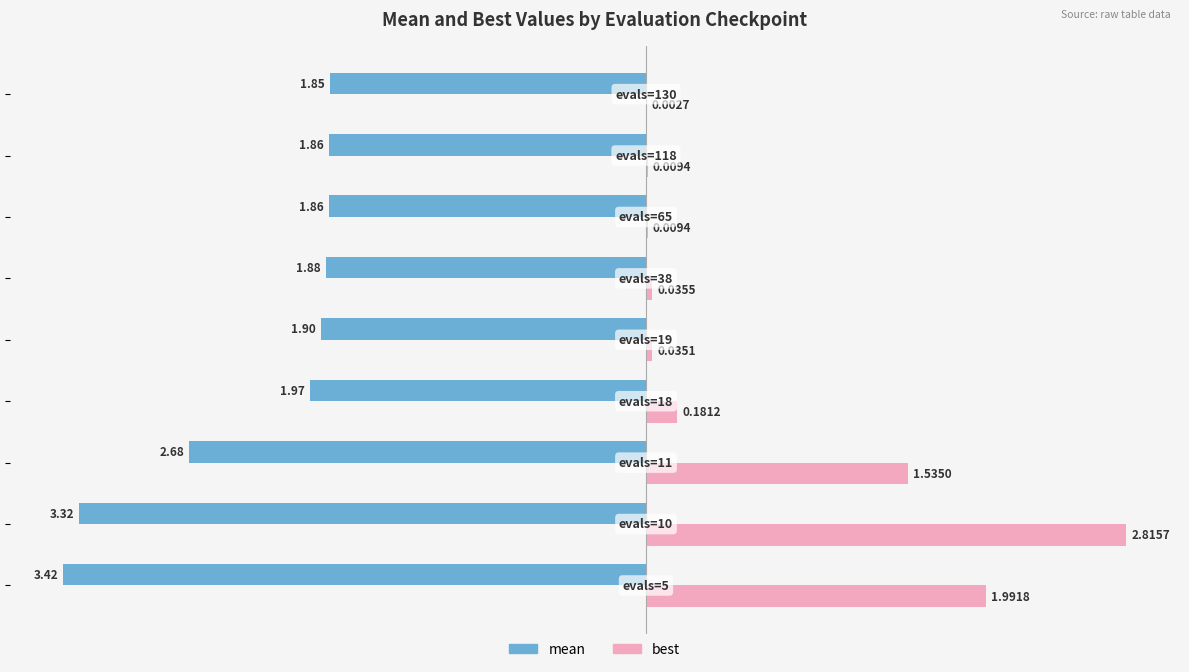

Which series has the largest total across all categories?

best